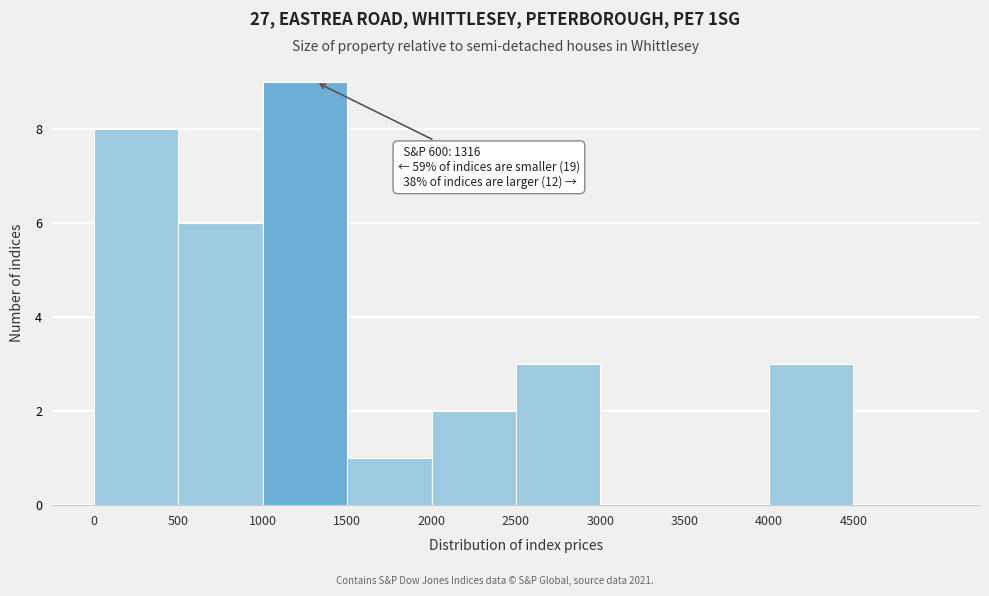

Which range on the x-axis has the tallest bar?

1000 to 1500